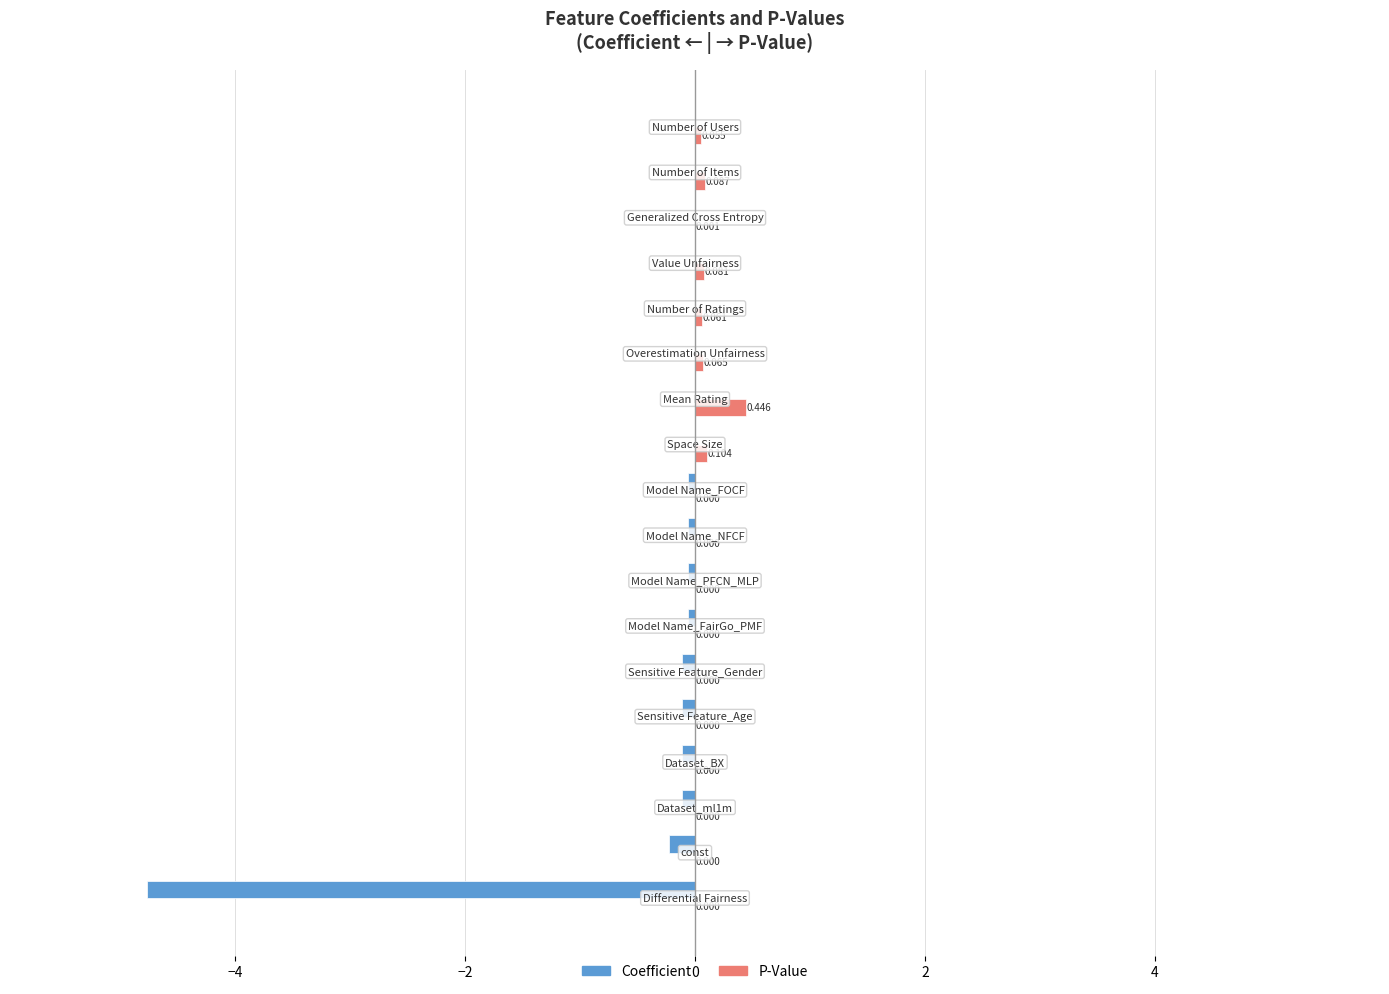

What are all the series names shown in the legend?

Coefficient, P-Value